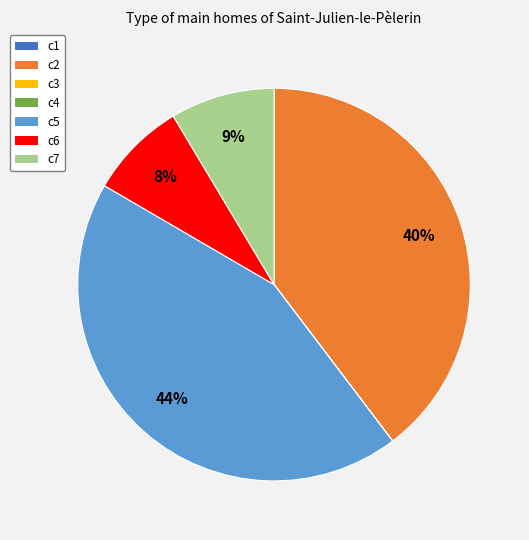

To the nearest percent, what is the difference between the largest and smallest slice percentages?

44%